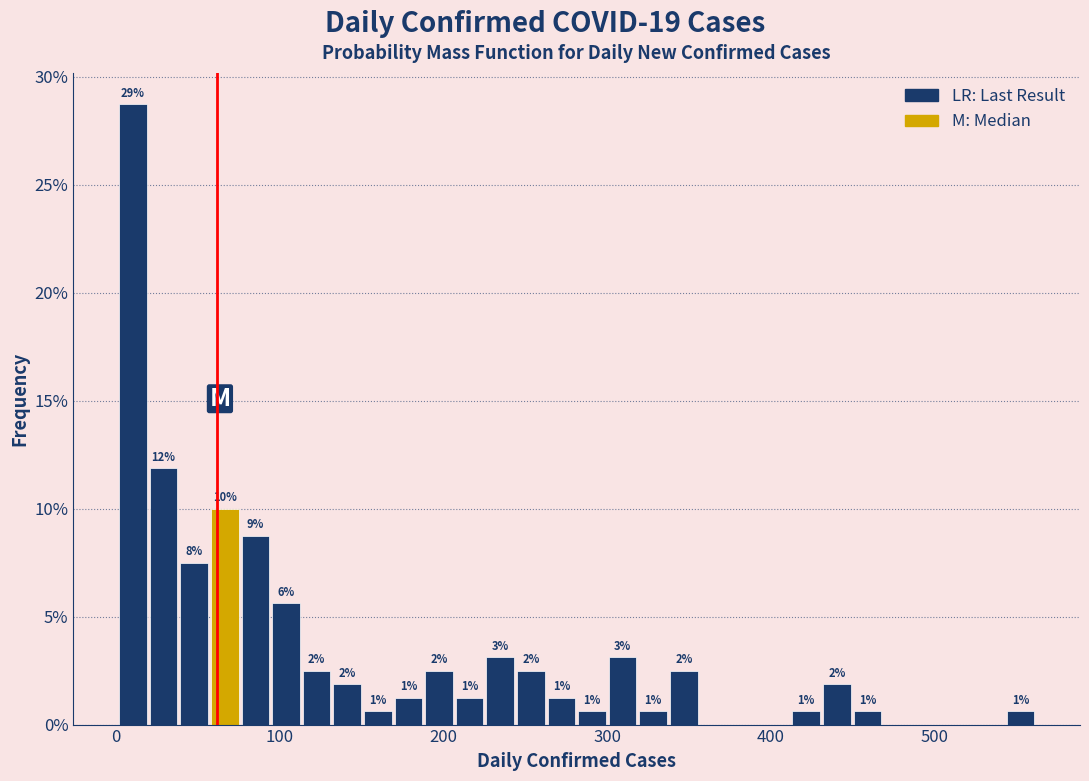

Read against the x-axis, roughly where is the centre of the tallest bar?

10